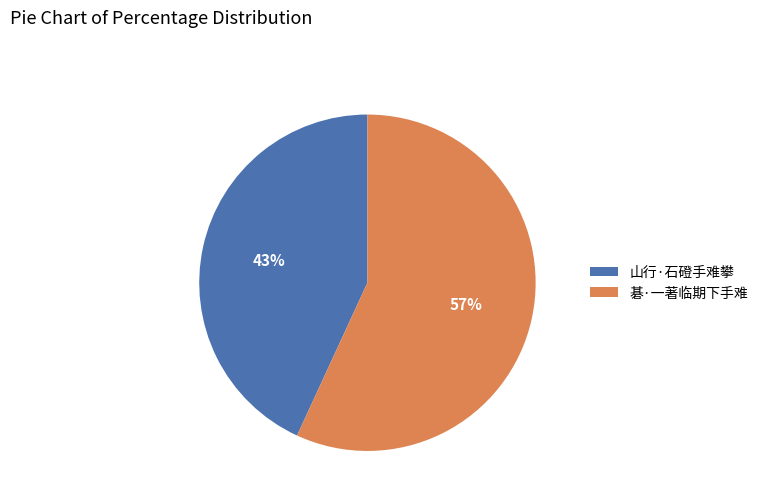

Rank the categories by value from lowest to highest.

山行·石磴手难攀, 碁·一著临期下手难